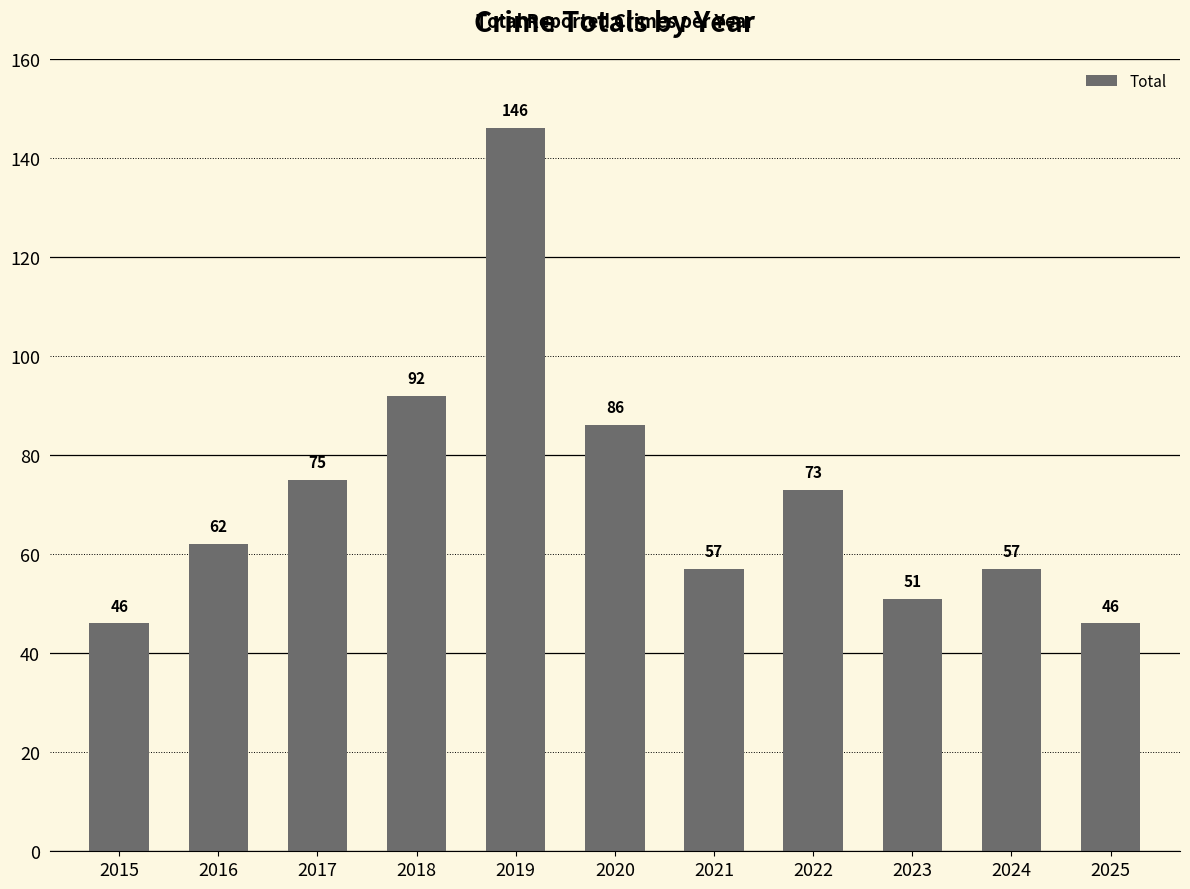

Are the bars horizontal?

No